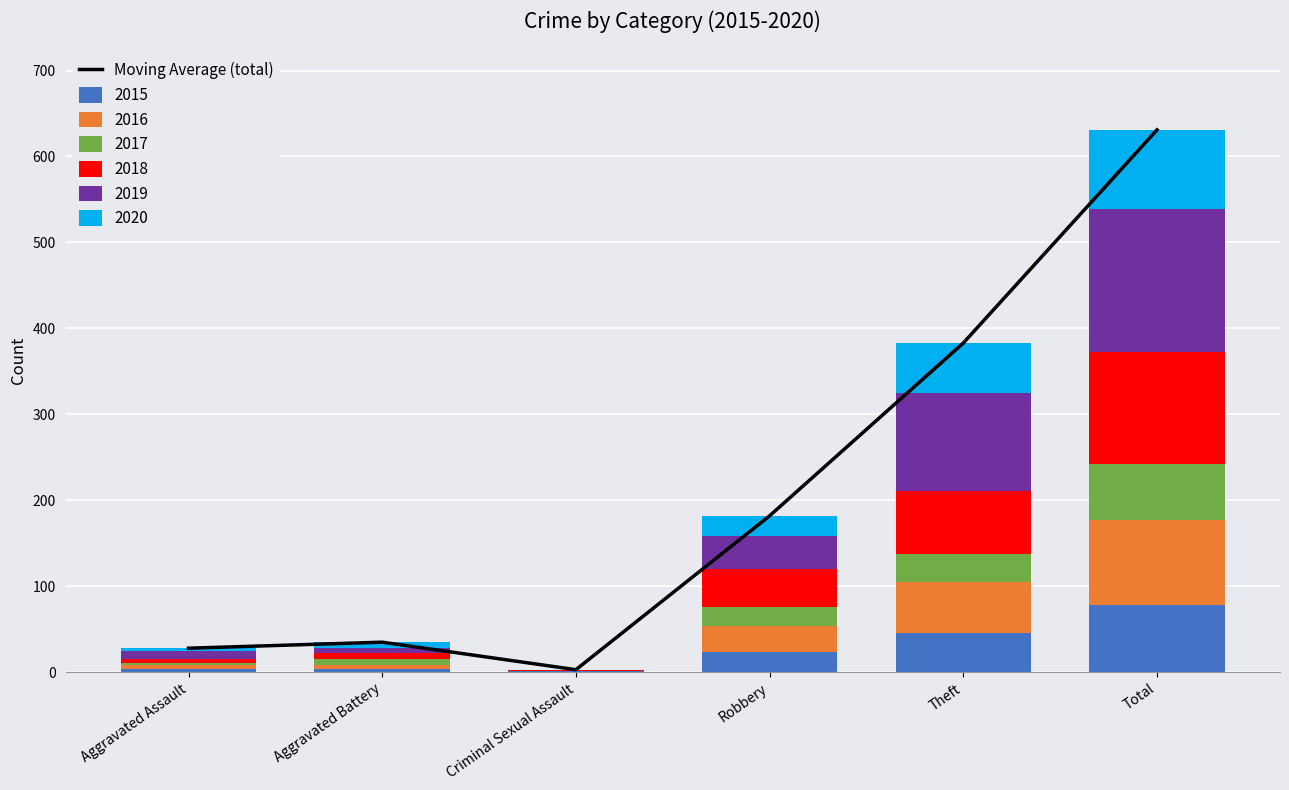

The chart shows a value of 631 at Total. True or false?

True